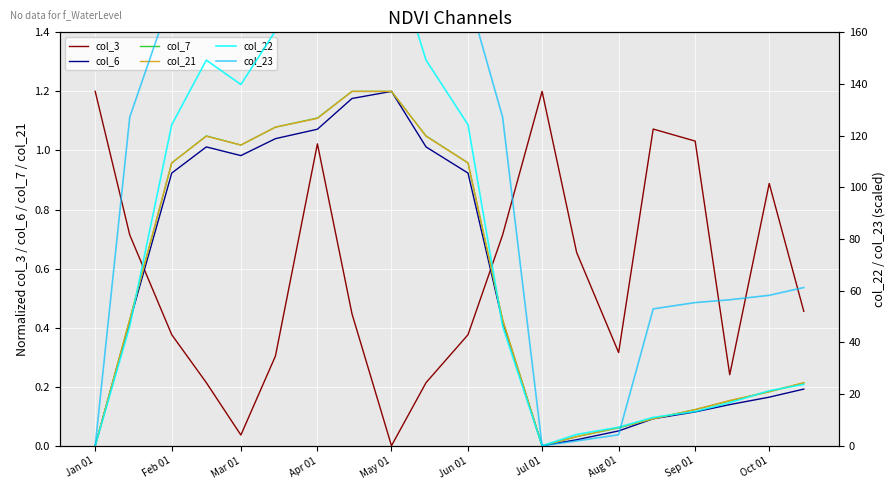

The col_21 series shows 0.0 at Oct 01. True or false?

False